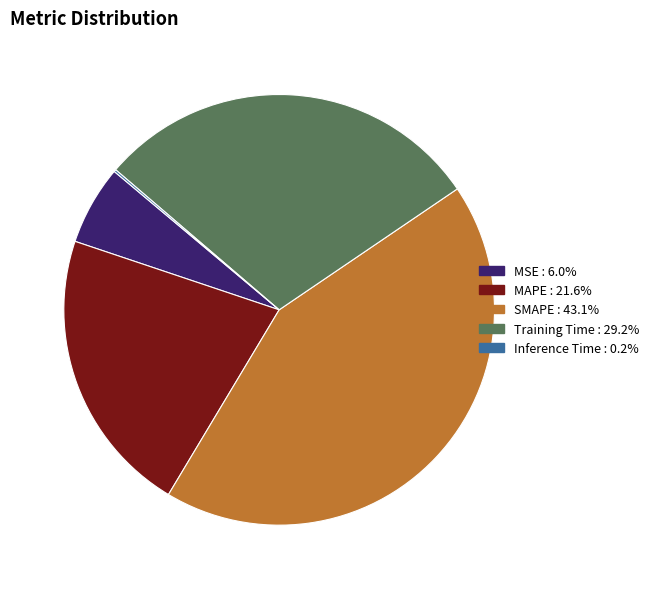

What is the ratio of the value at Training Time to the value at SMAPE?

0.7